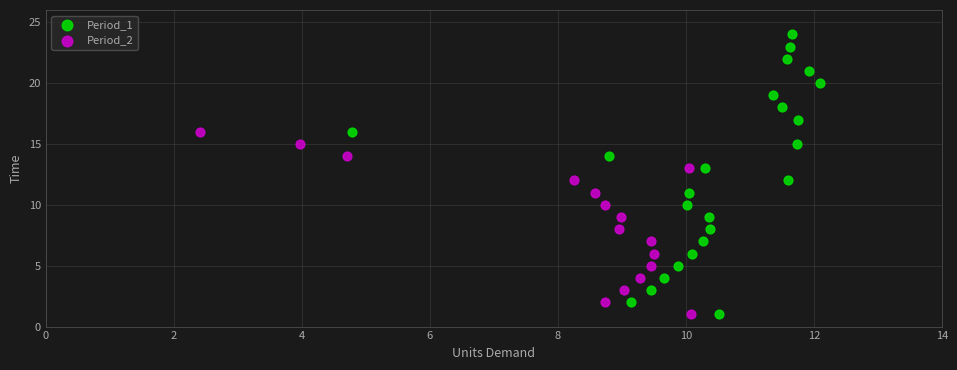

Which series contains the highest Y value?

Period_1